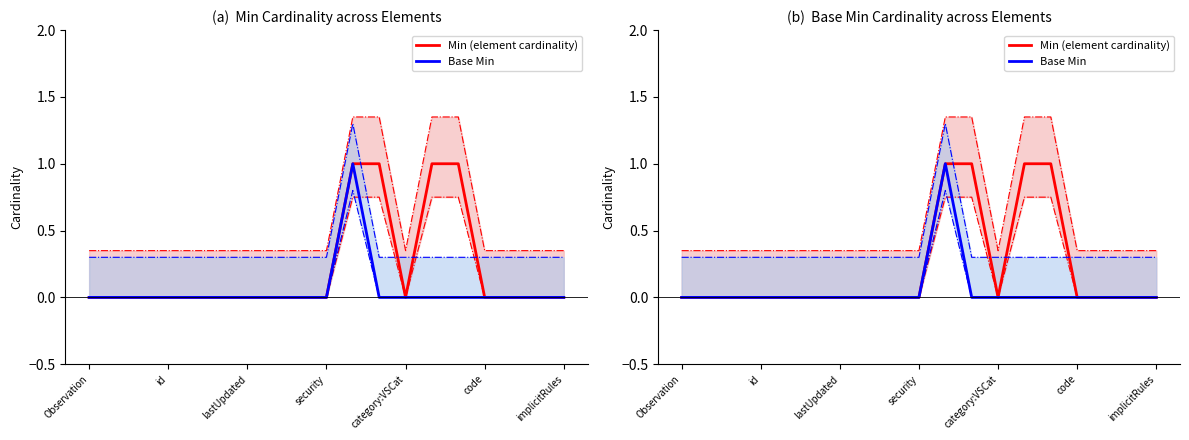

In Base Min, how many points are higher than both neighbors (excluding endpoints)?

1